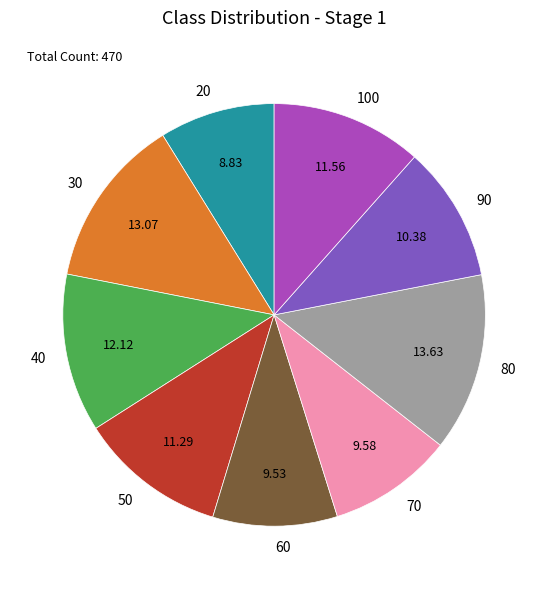

What is the ratio of the value at 20 to the value at 80?

0.6